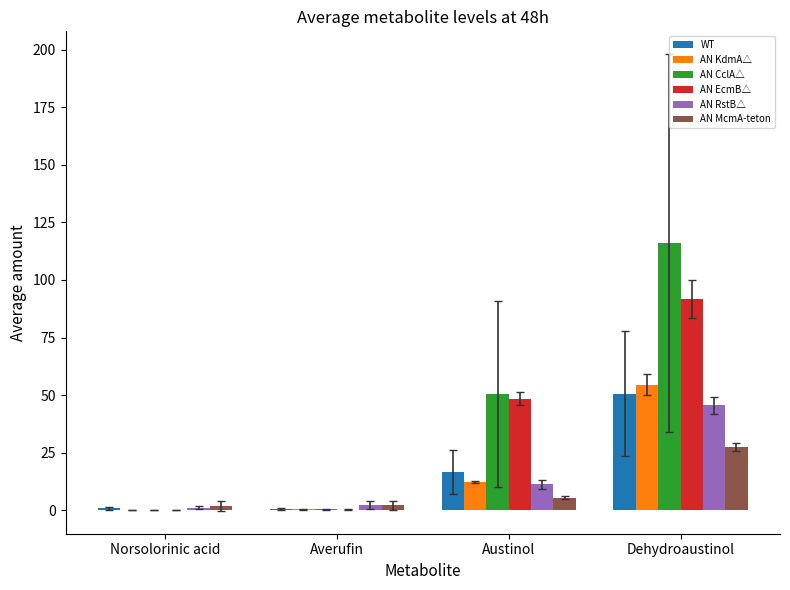

At which category does the chart reach its peak across all series?

Dehydroaustinol